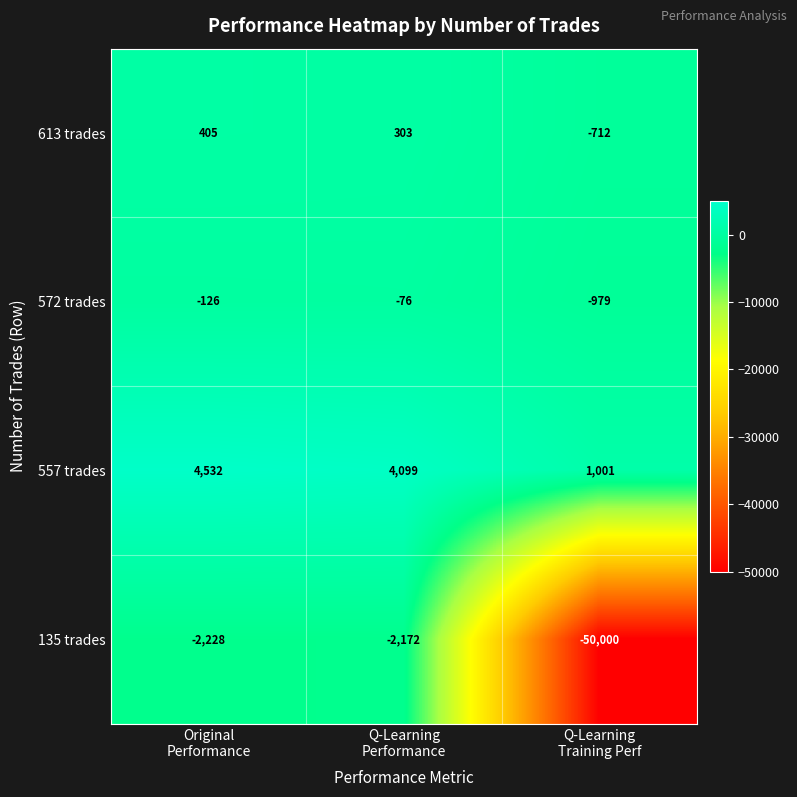

Which series has the widest spread of values?

135 trades